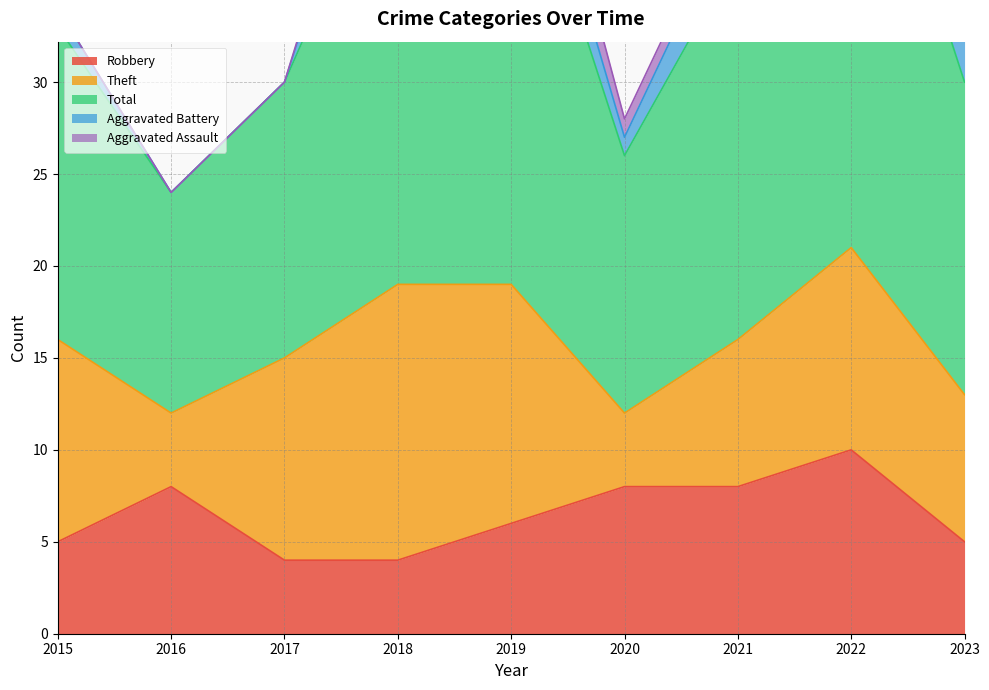

At which category is the sum across all series the highest?

2022